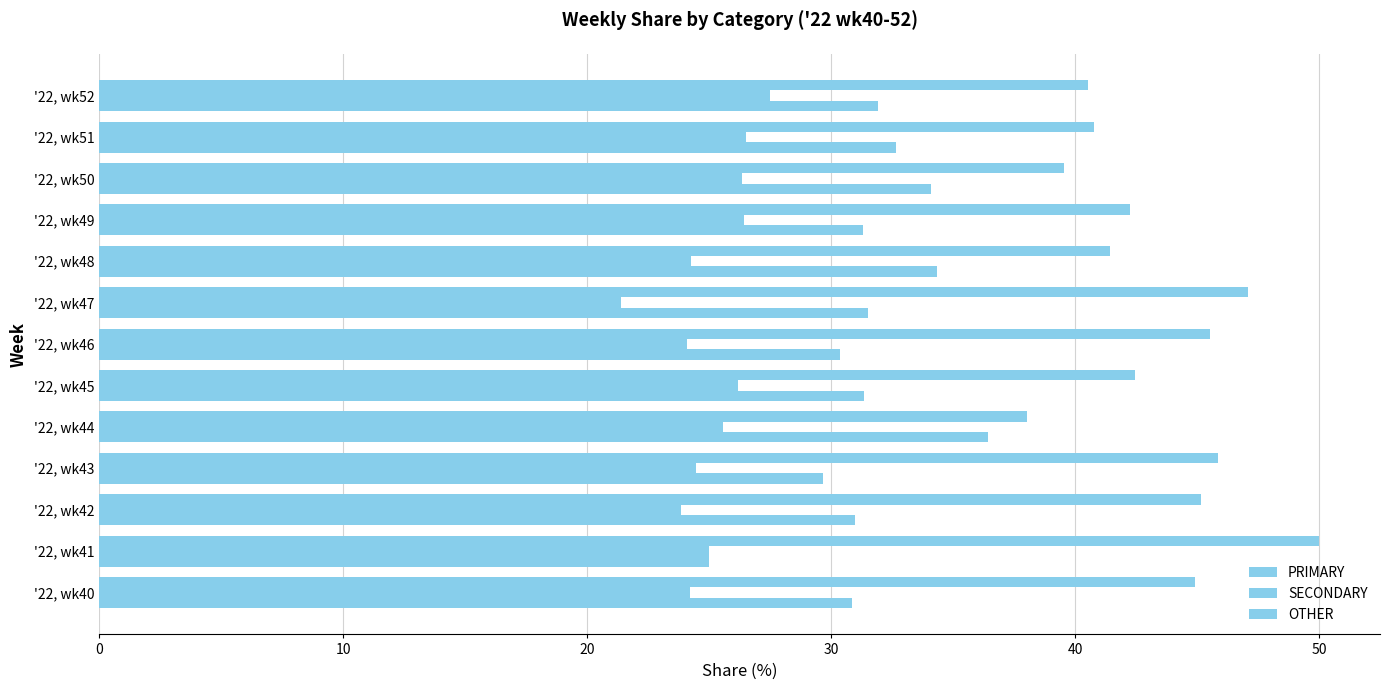

What is the difference between the maximum and minimum values in the PRIMARY series?

12.0